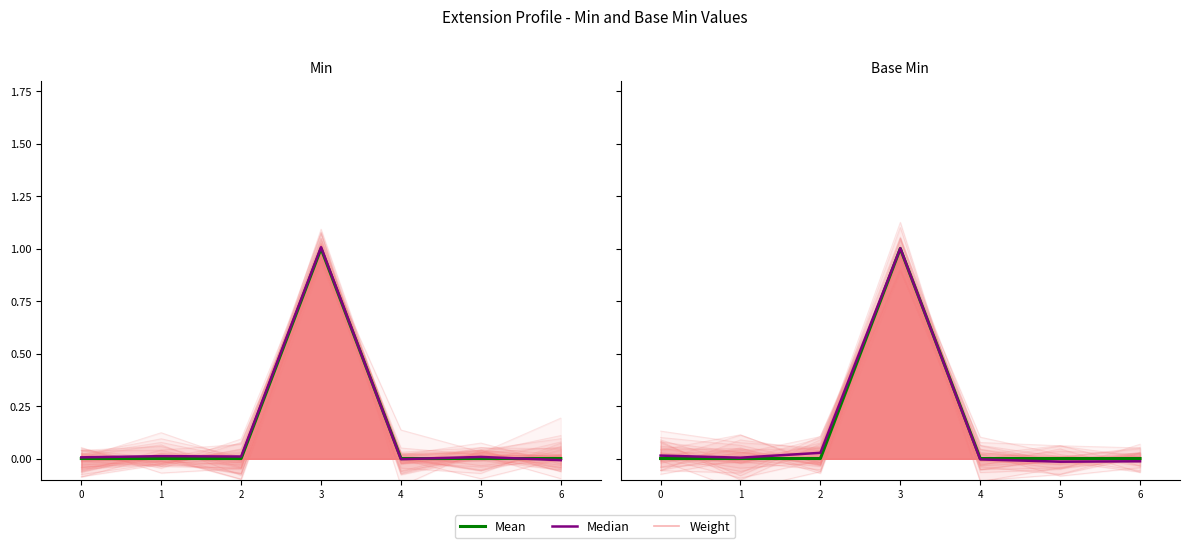

How many times do Median and Mean cross each other?

1